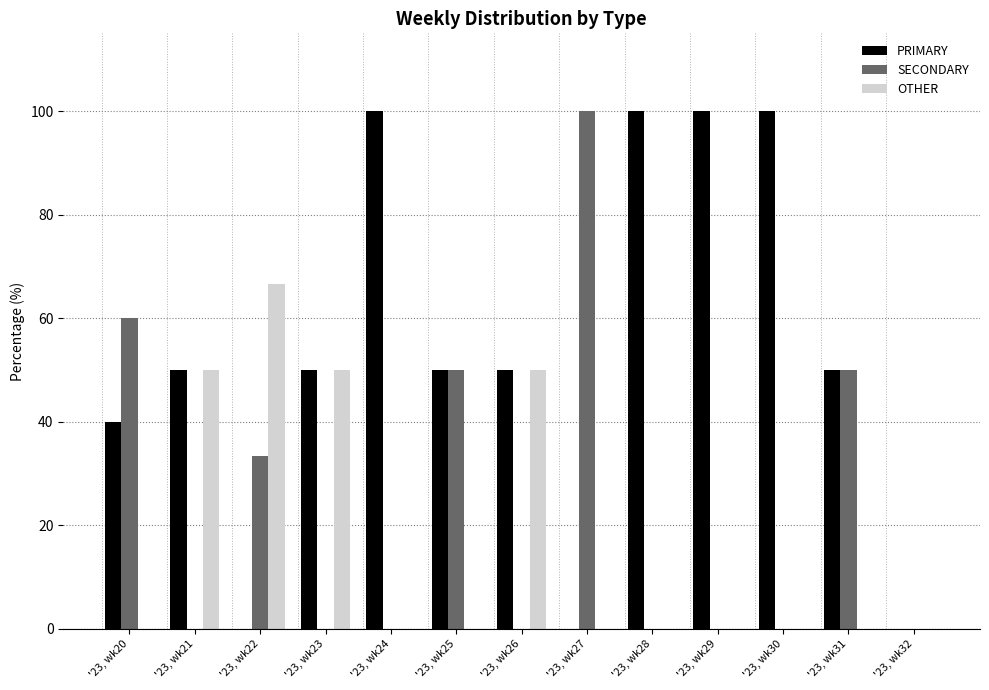

Which series has the largest total across all categories?

PRIMARY